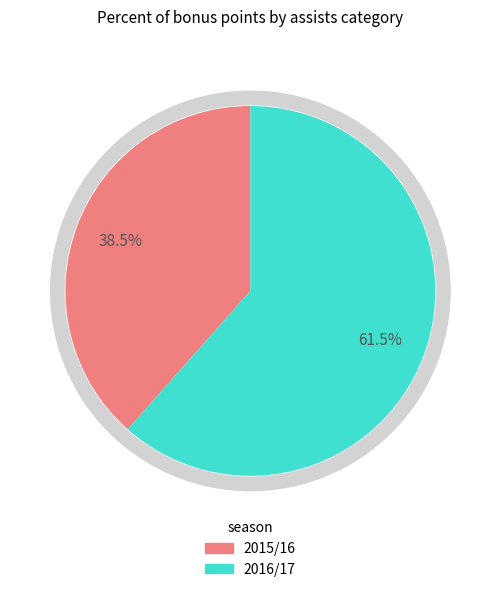

To the nearest percent, what percentage of the pie is 4?

62%